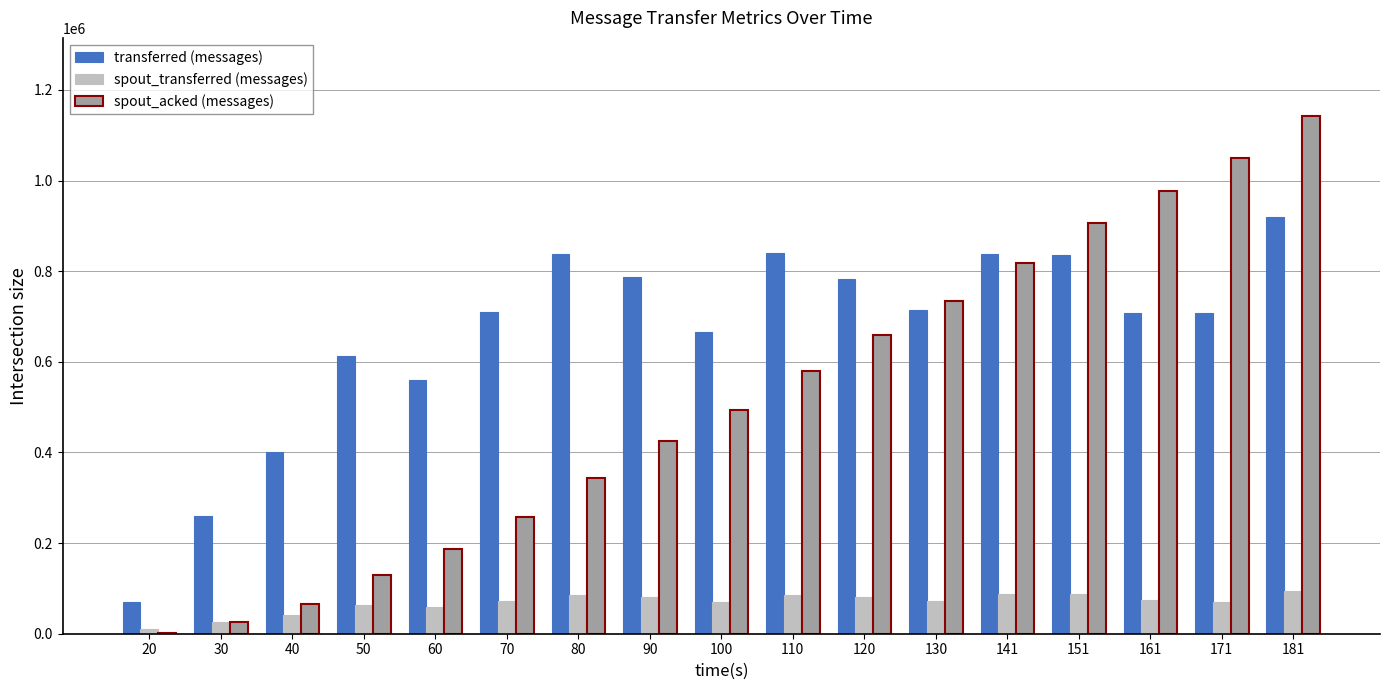

Are the bars horizontal?

No